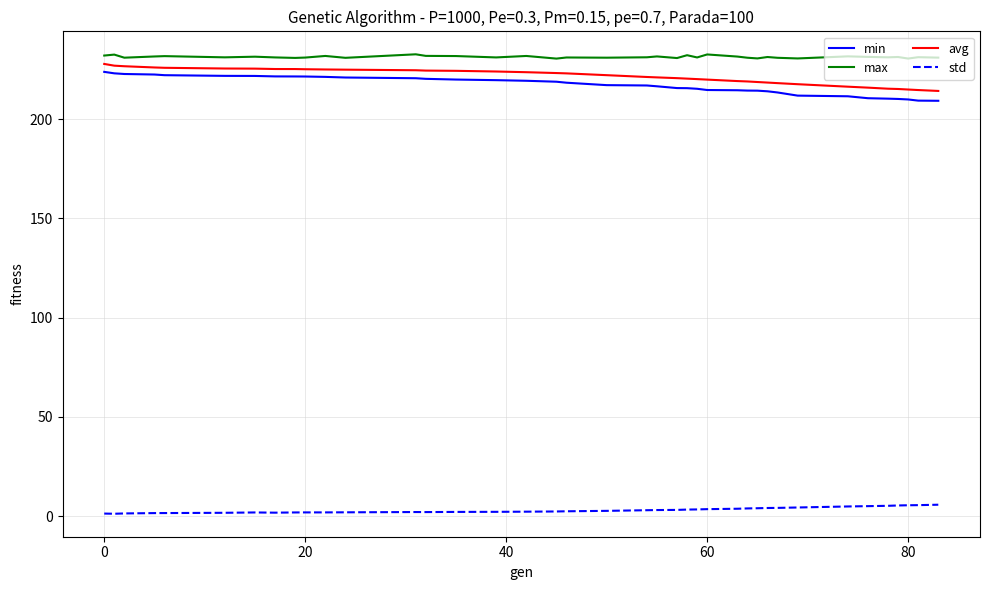

Which series has the largest range (max minus min)?

min